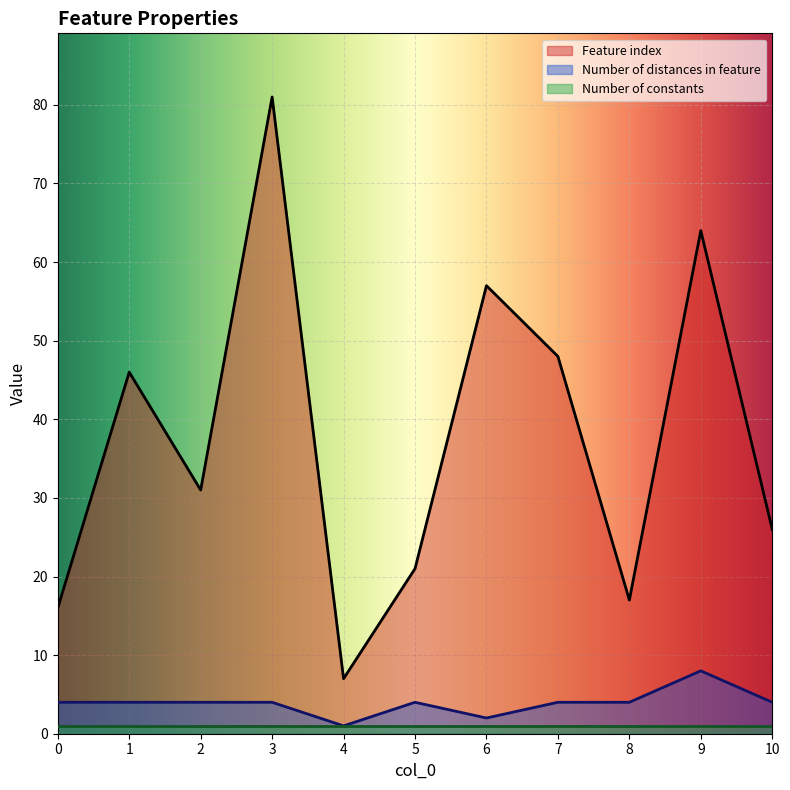

How many series are shown in this chart?

3